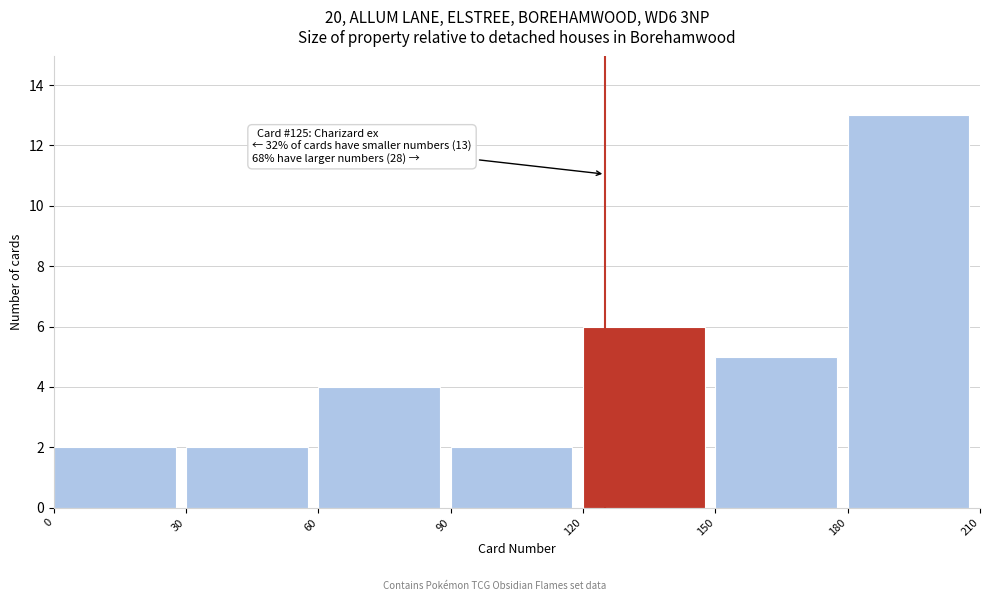

Which range on the x-axis has the tallest bar?

180 to 210